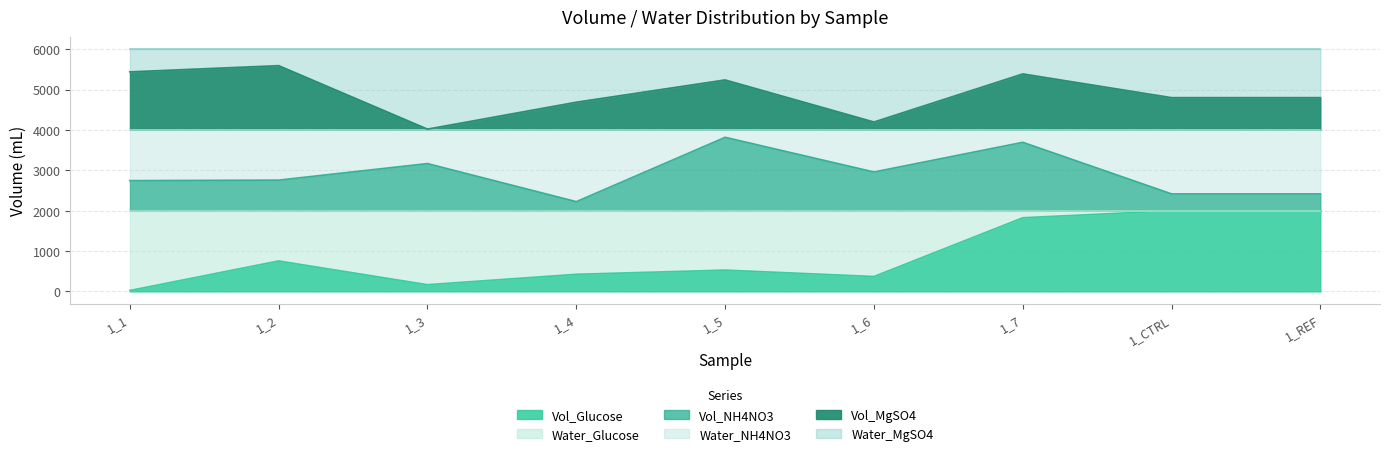

What is the label of the 9th point from the left?

1_REF